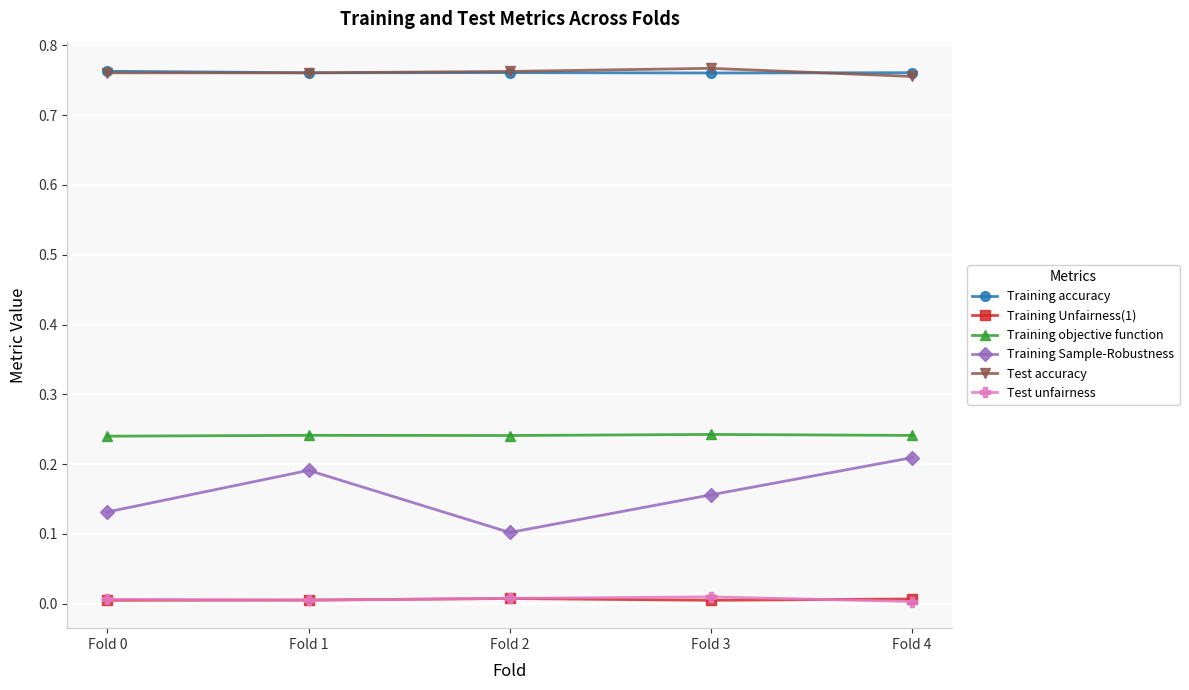

True or false: Training Unfairness(1) and Training Sample-Robustness intersect in this chart.

False